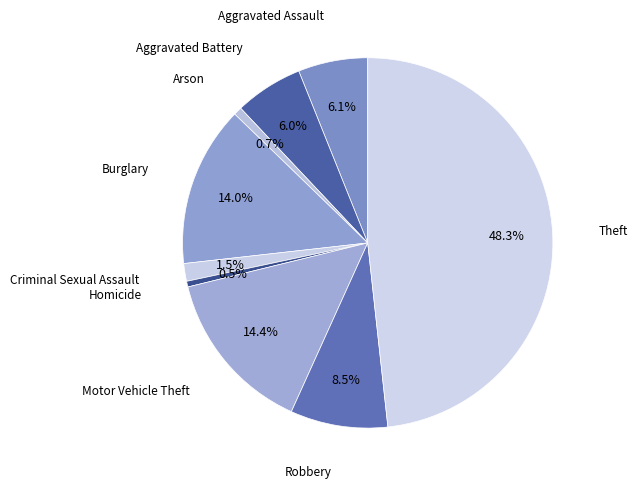

Combined, do Theft and Aggravated Battery account for over 50%?

Yes